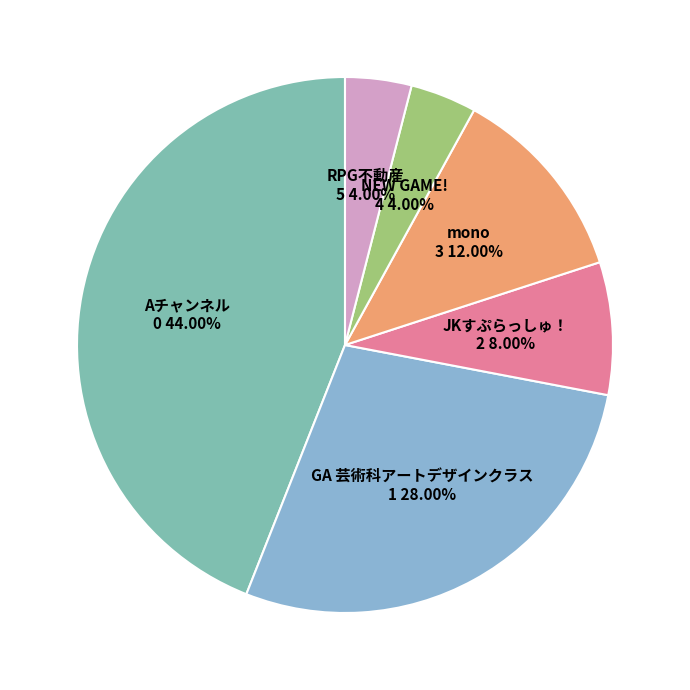

What percentage do GA 芸術科アートデザインクラス and JKすぷらっしゅ！ together represent?

36.0%